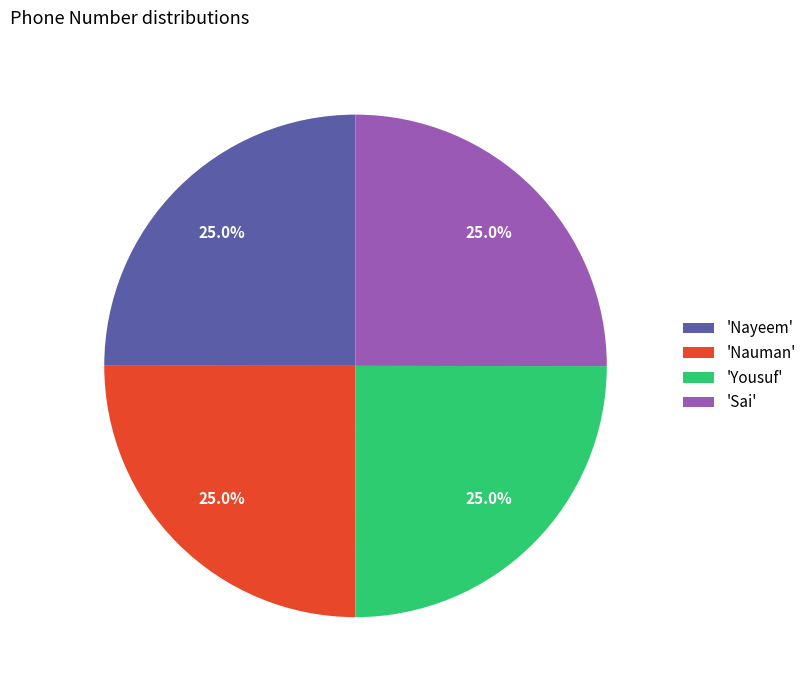

Is there a majority slice in this chart?

No